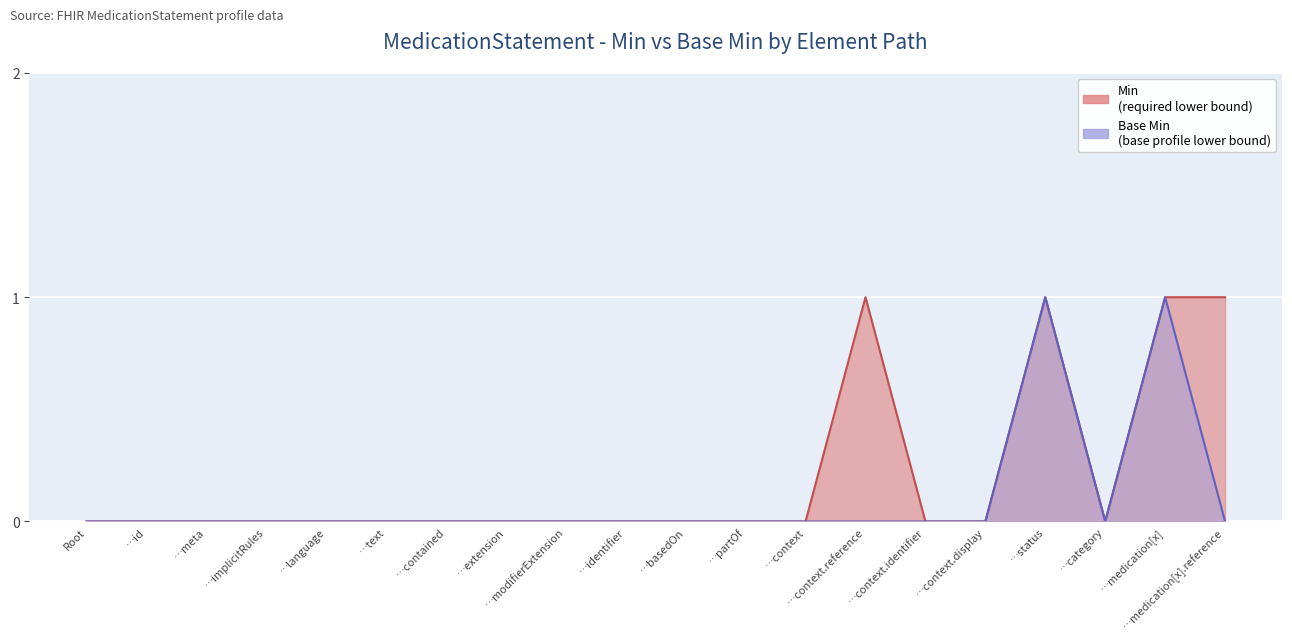

True or false: Min and Base Min cross at least once.

False